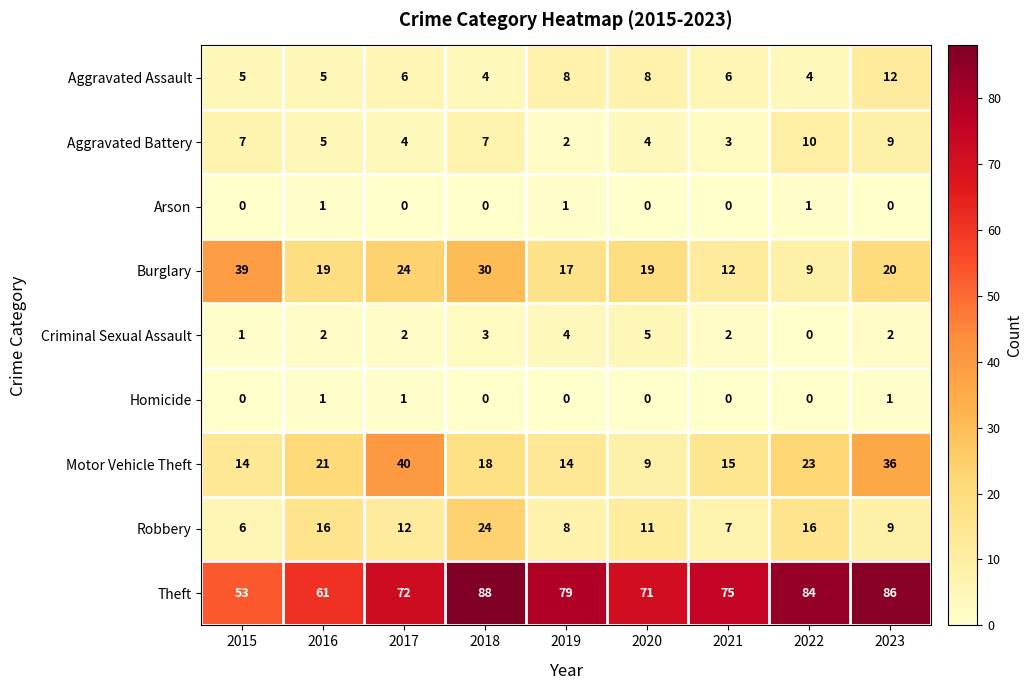

At which label does Burglary reach its minimum?

2022